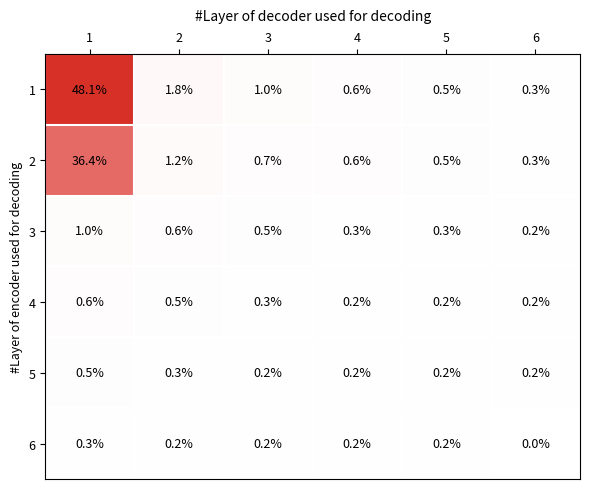

What is the difference between the 2 values at 1 and 2?

35.2